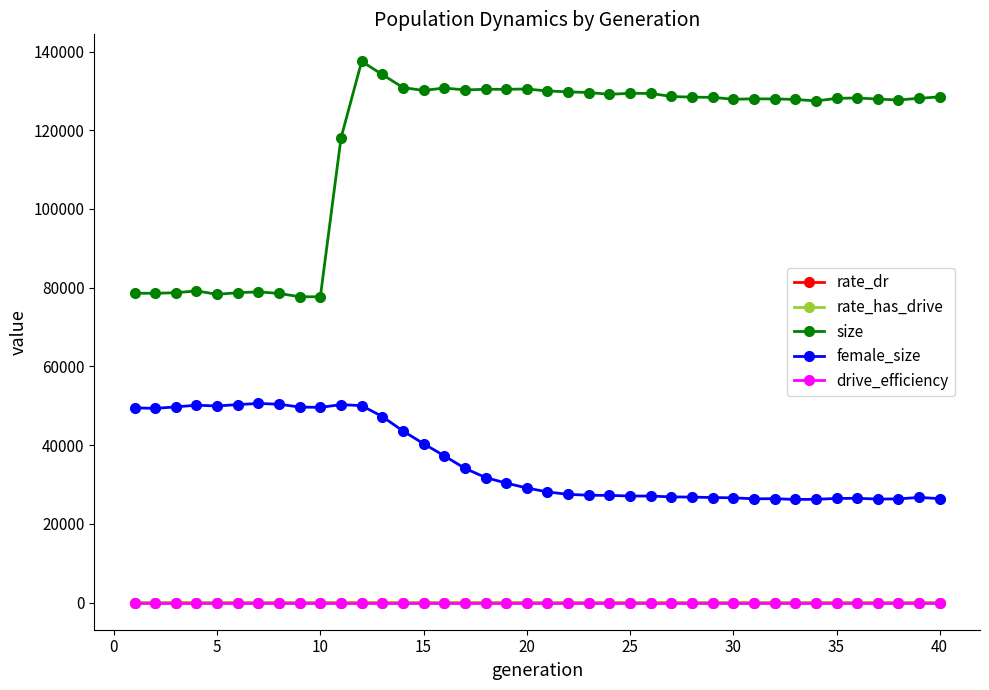

How many distinct data groups are displayed?

5